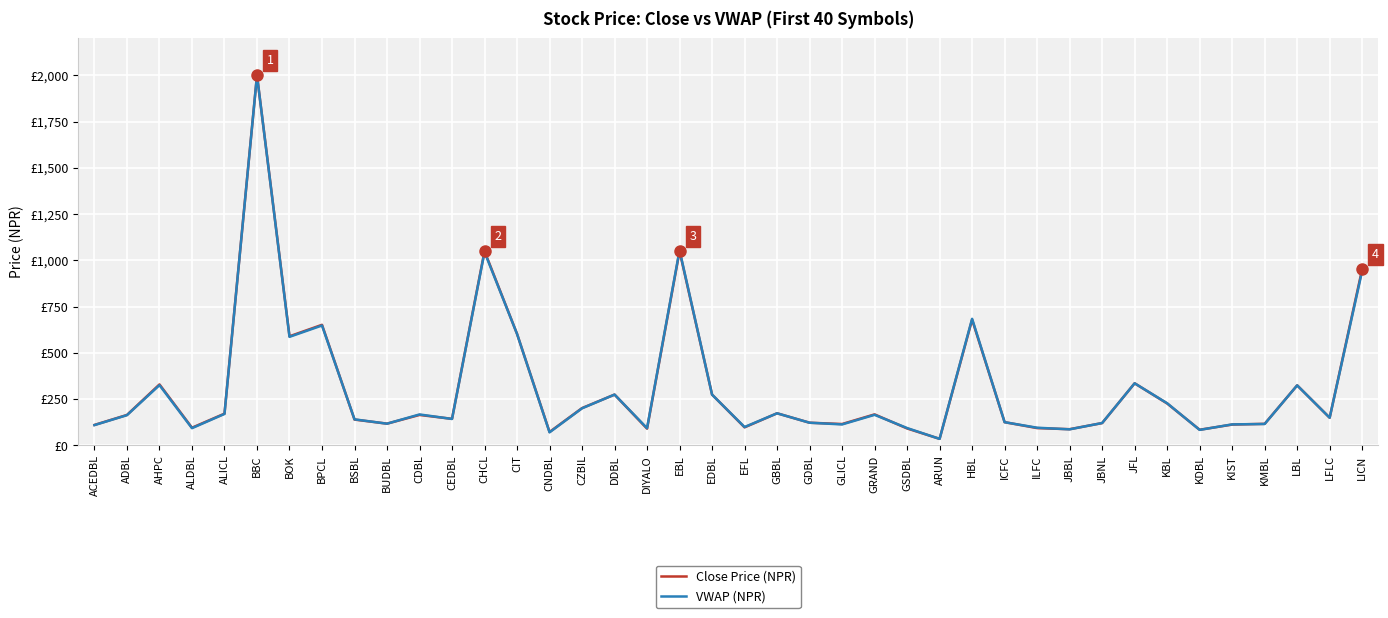

Which series ends up on top after the final intersection of Close Price (NPR) and VWAP (NPR)?

Close Price (NPR)